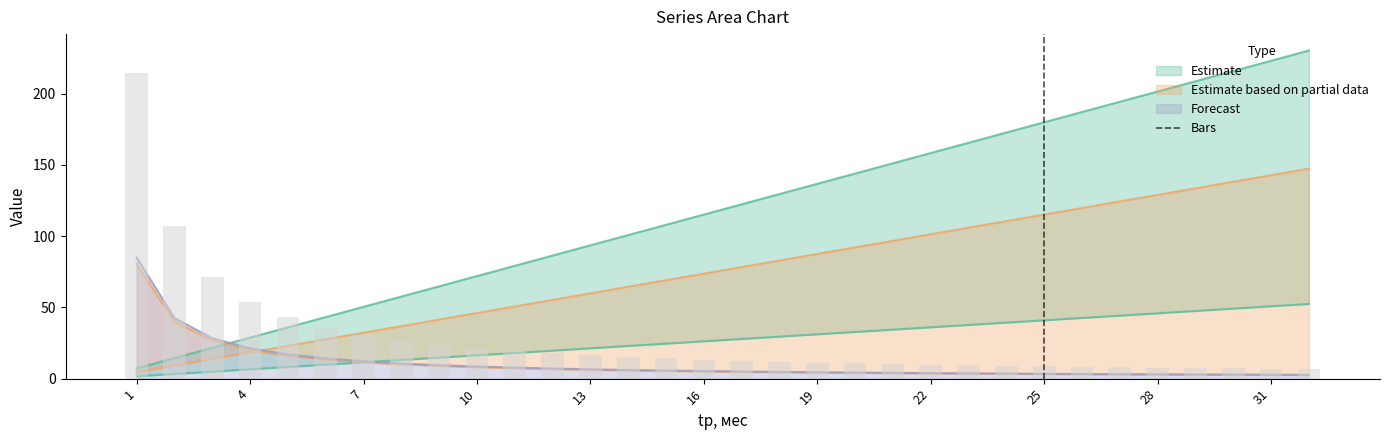

What is the difference between the maximum and minimum values?

208.2